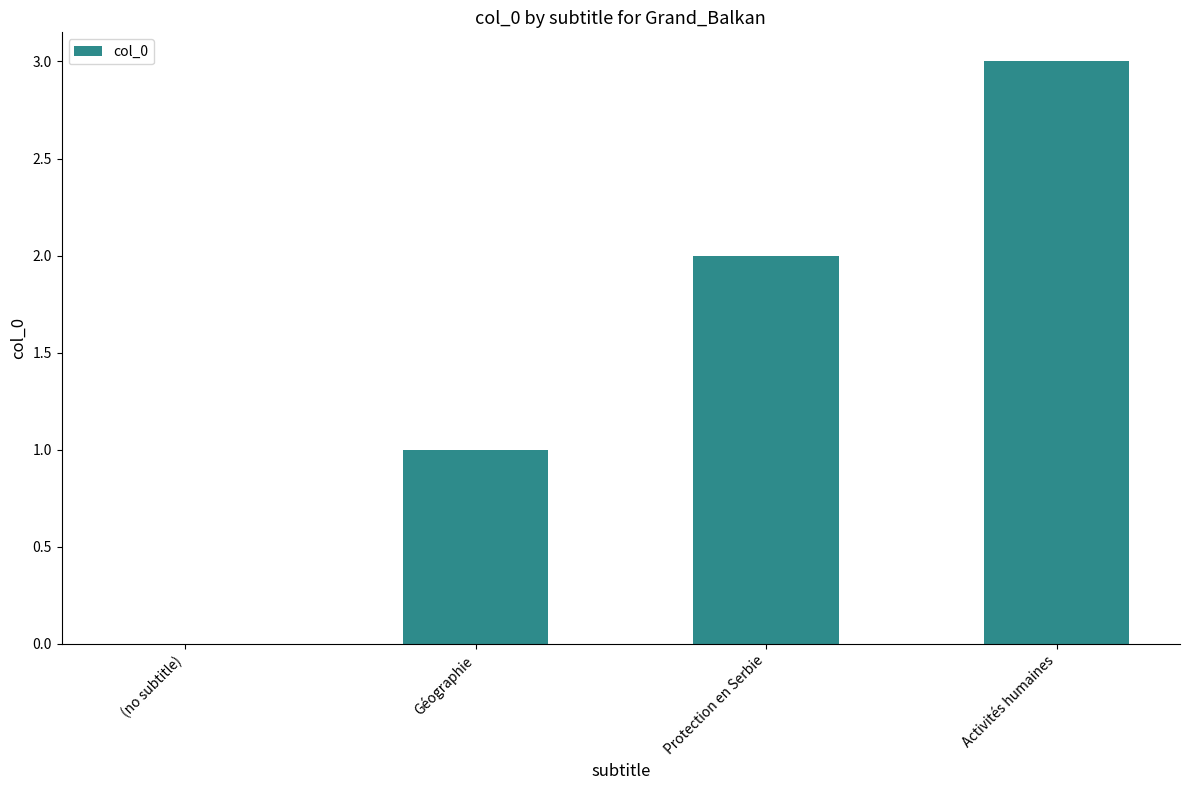

What is the sum of all values?

6